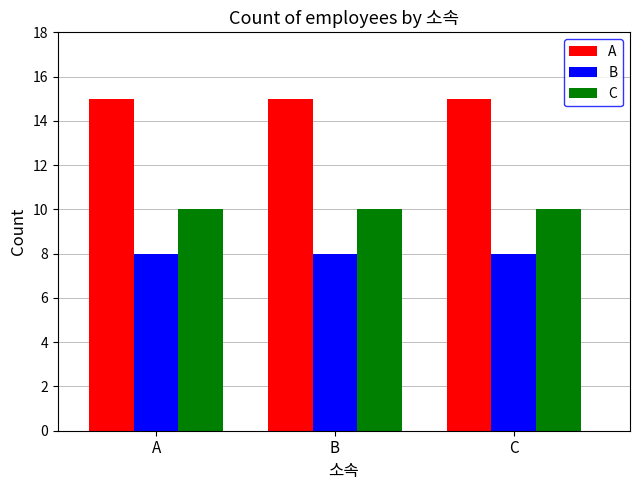

What is the approximate value of B at A?

8